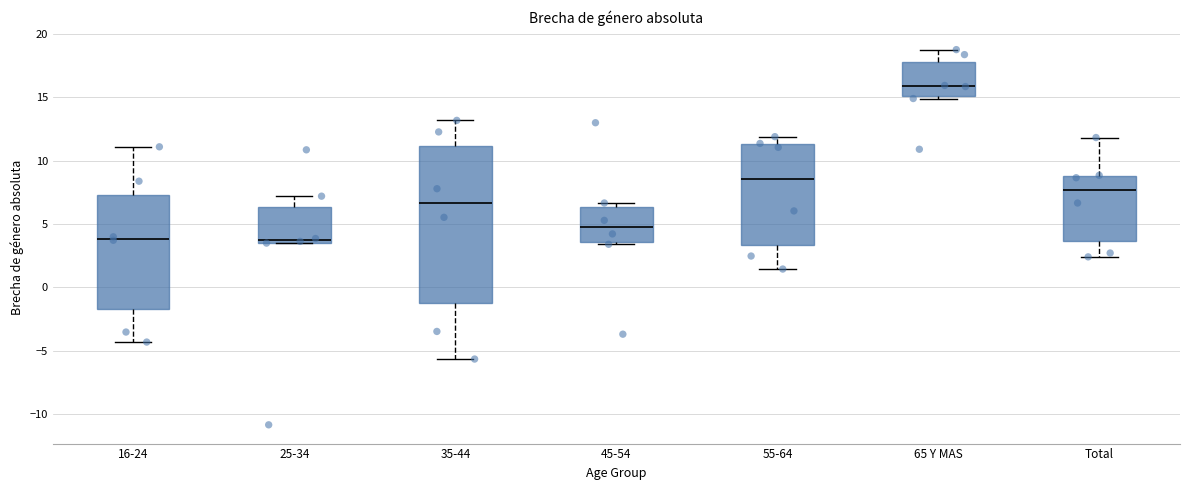

Reading left to right, transcribe this box plot: for each box, give where its median line is, the range the box spans, and where its two whiskers end, as read against the y-axis. The values are not printed on the chart, so give them approximately, as read against the axis.

16-24: median 4.0, box -1.5 to 7.5, whiskers -4.5 to 11.0
25-34: median 3.5 (just above the box's lower edge), box 3.5 to 6.5, whiskers 3.5 to 7.0
35-44: median 6.5, box -1.0 to 11.0, whiskers -5.5 to 13.0
45-54: median 5.0, box 3.5 to 6.5, whiskers 3.5 (just below the box's lower edge) to 6.5 (just above the box's upper edge)
55-64: median 8.5, box 3.5 to 11.5, whiskers 1.5 to 12.0
65 Y MAS: median 16.0, box 15.0 to 18.0, whiskers 15.0 (just below the box's lower edge) to 19.0
Total: median 7.5, box 3.5 to 9.0, whiskers 2.5 to 12.0